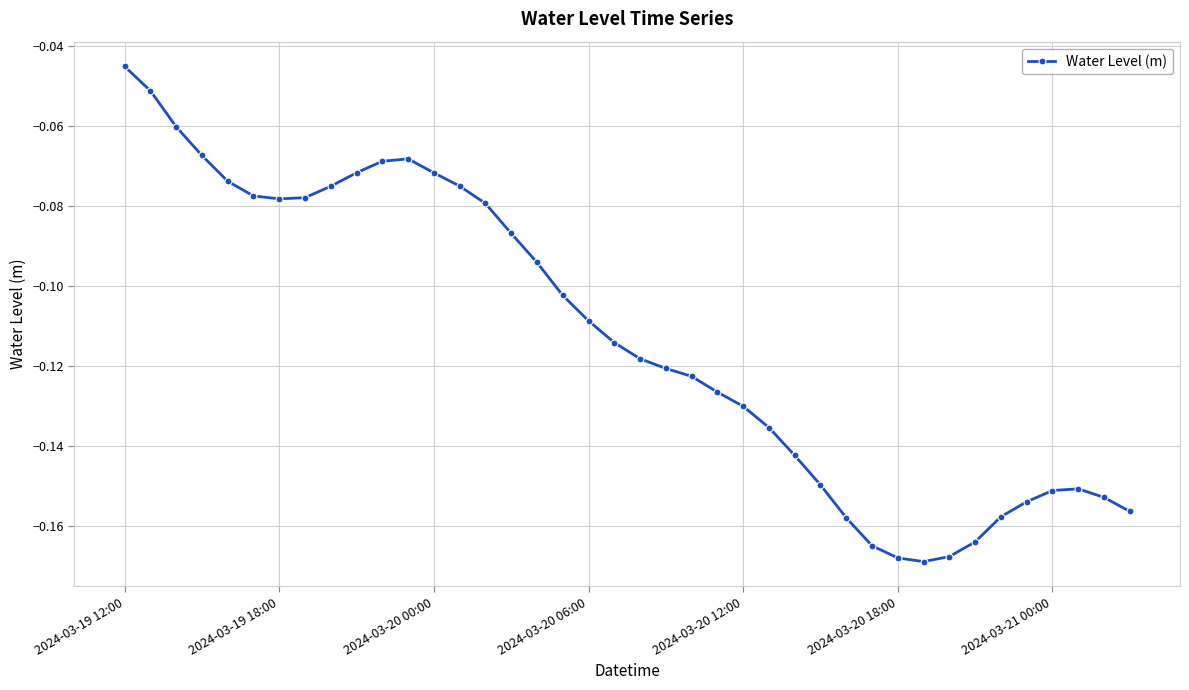

True or false: there are more than 1 points higher than both neighbors.

True